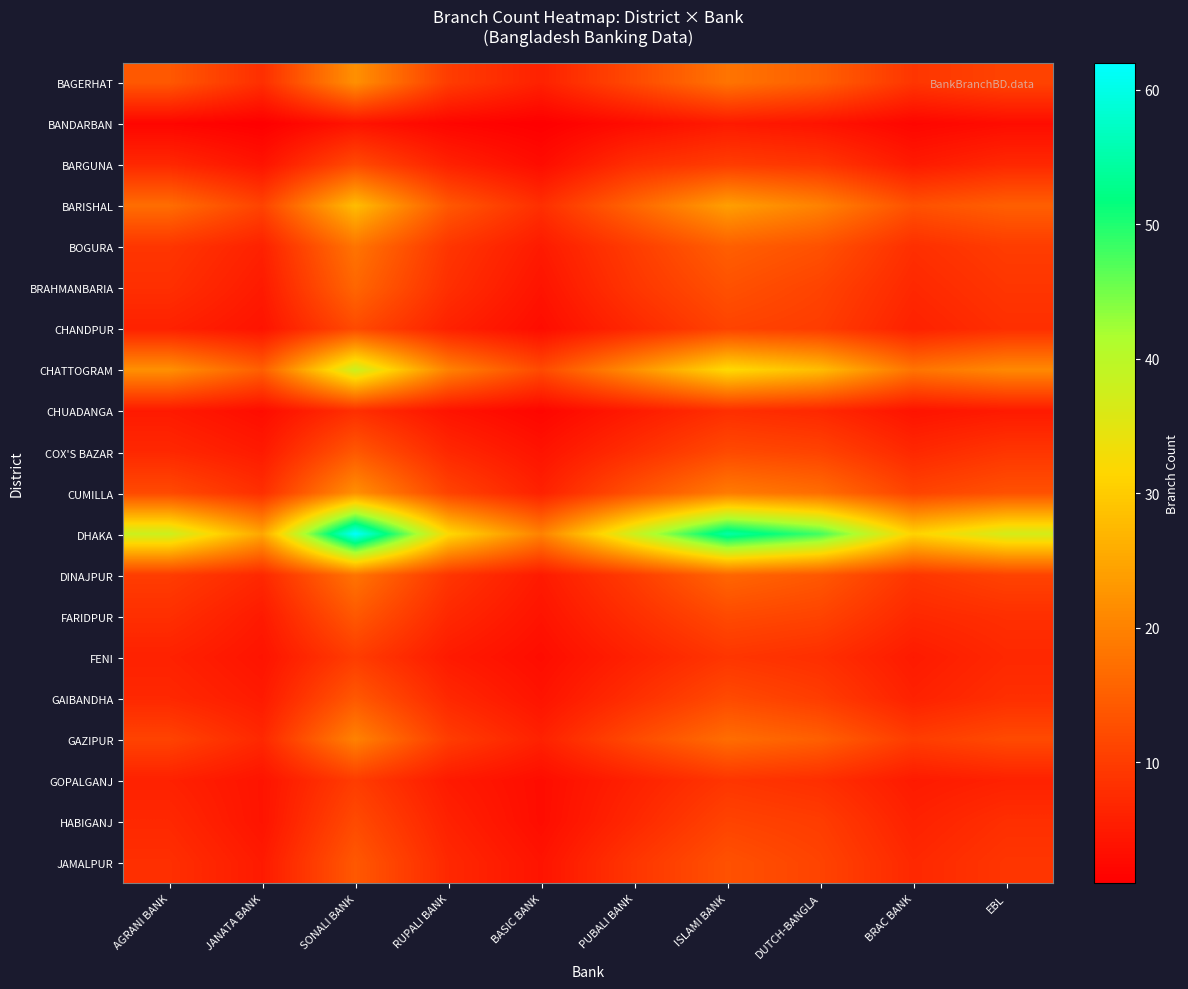

Between RUPALI BANK and BASIC BANK, which is larger?

RUPALI BANK